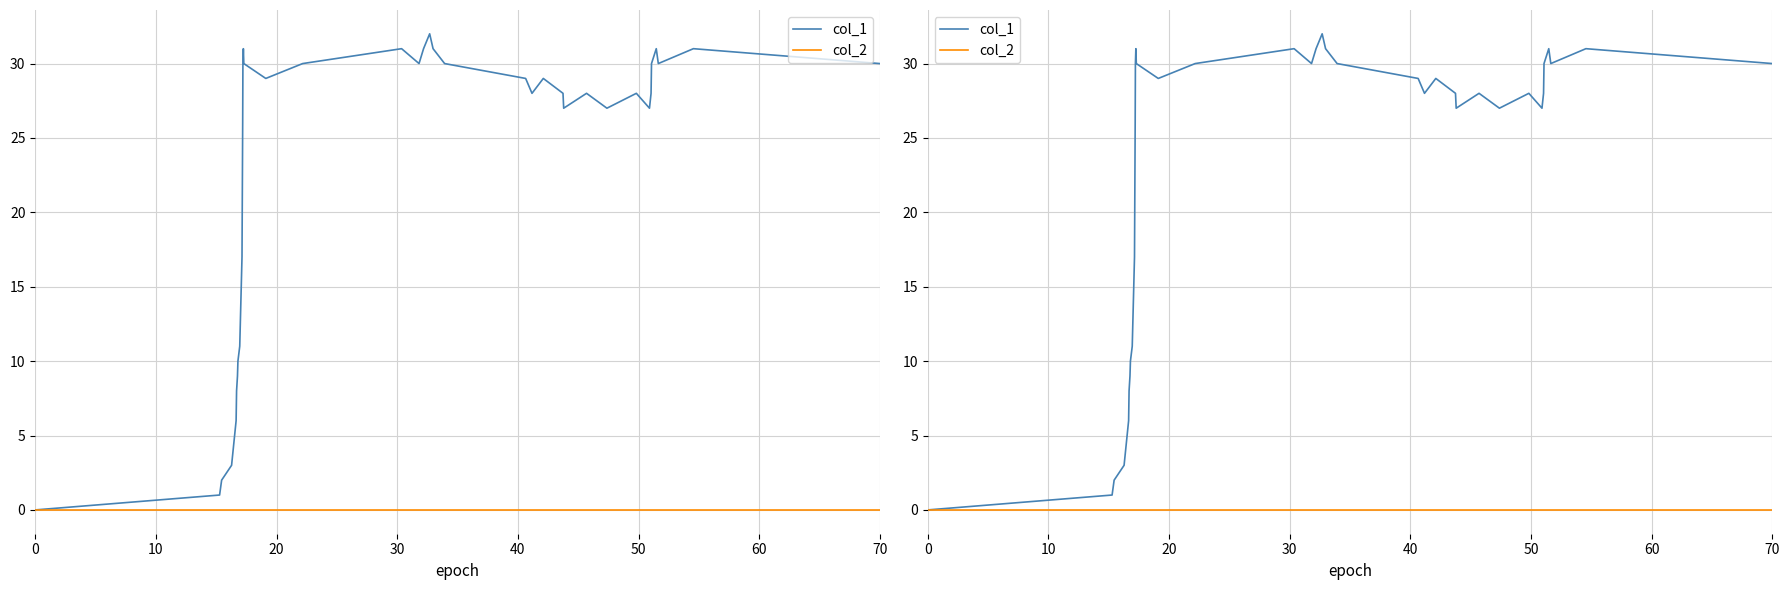

True or false: col_1 and col_2 cross at least once.

False